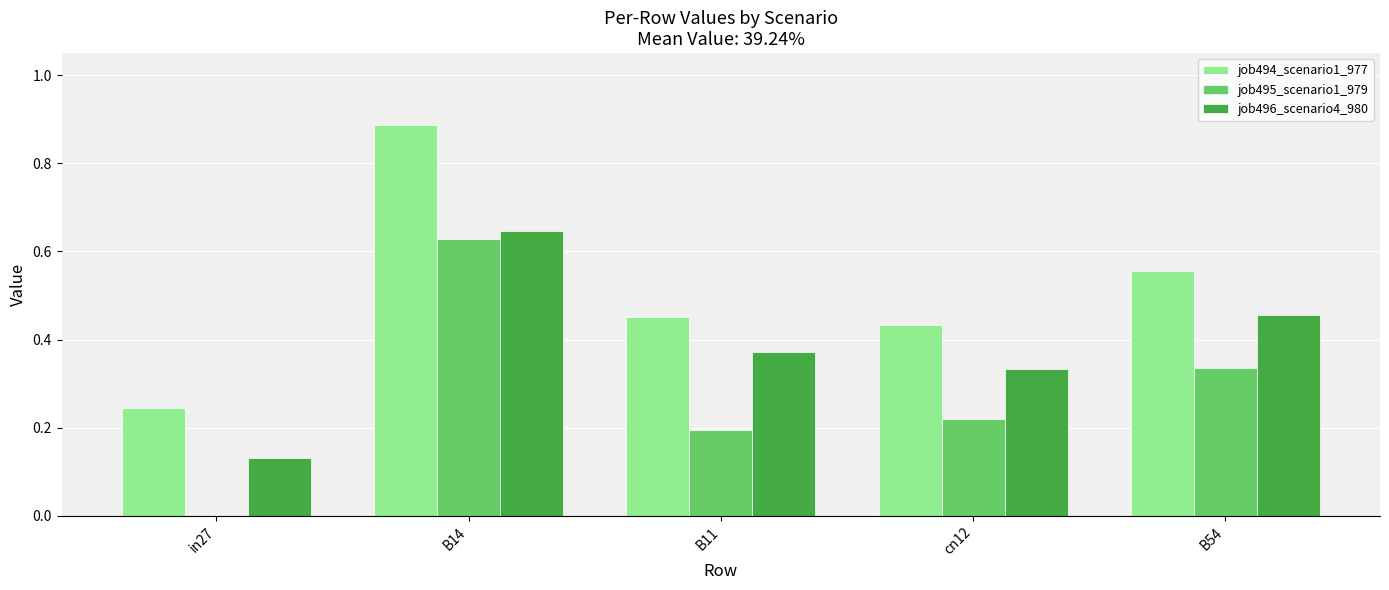

Count the number of data series in this chart.

3